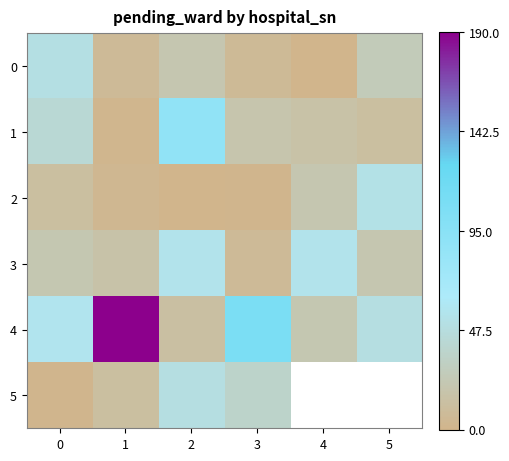

How many data points does each series have?

6